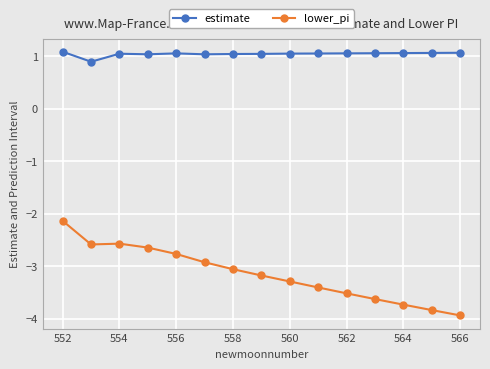

What is the highest value of the estimate series?

1.1